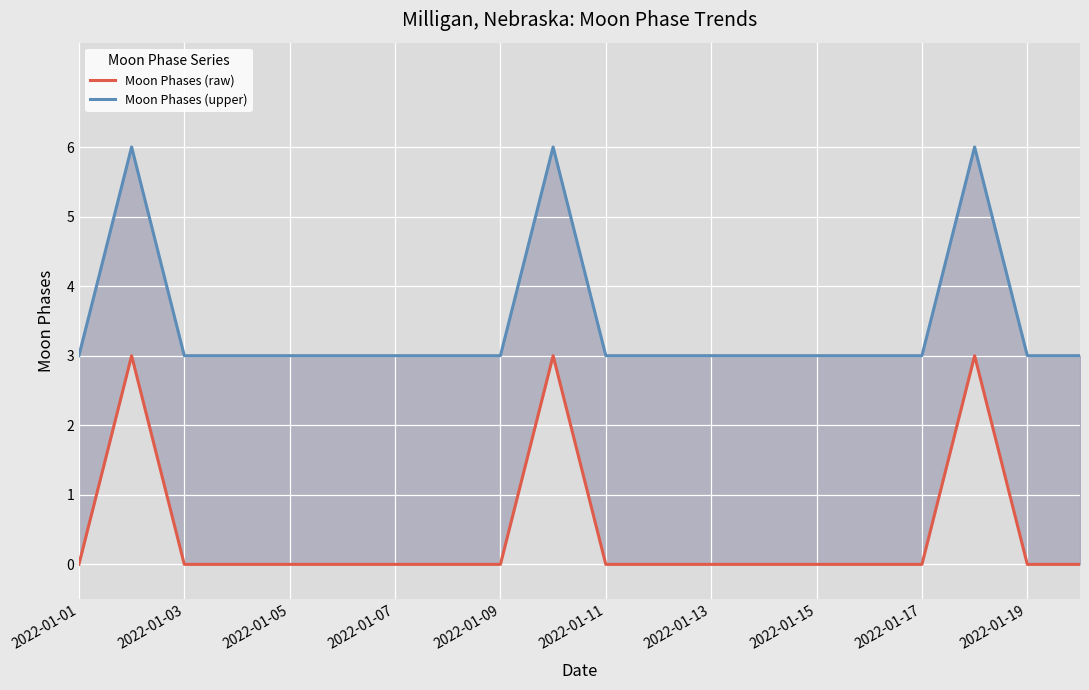

True or false: Moon Phases (raw) has a value of 0 at 2022-01-01.

True